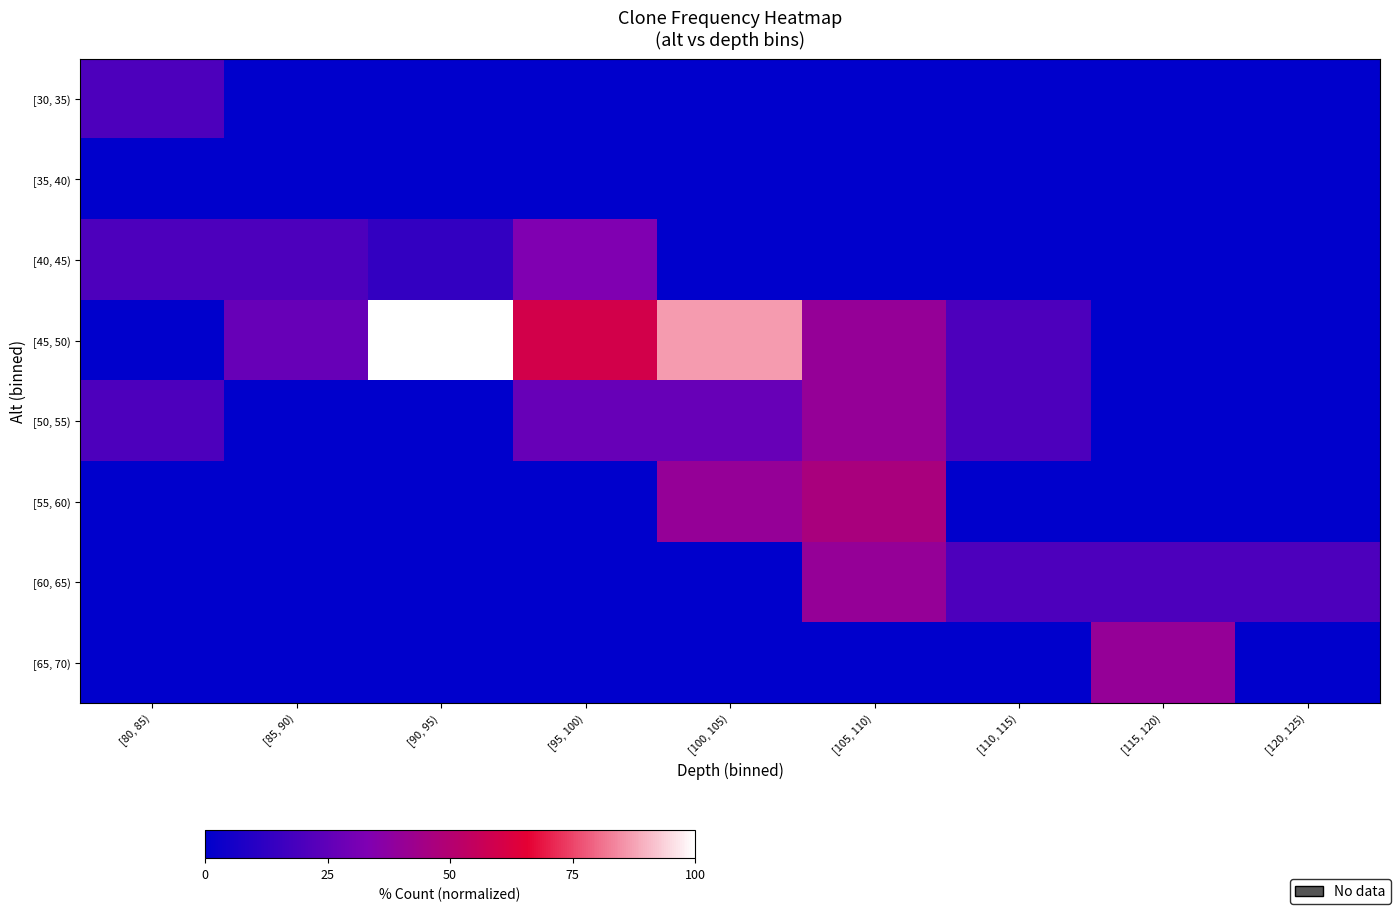

Which series has the largest total across all categories?

[45, 50)